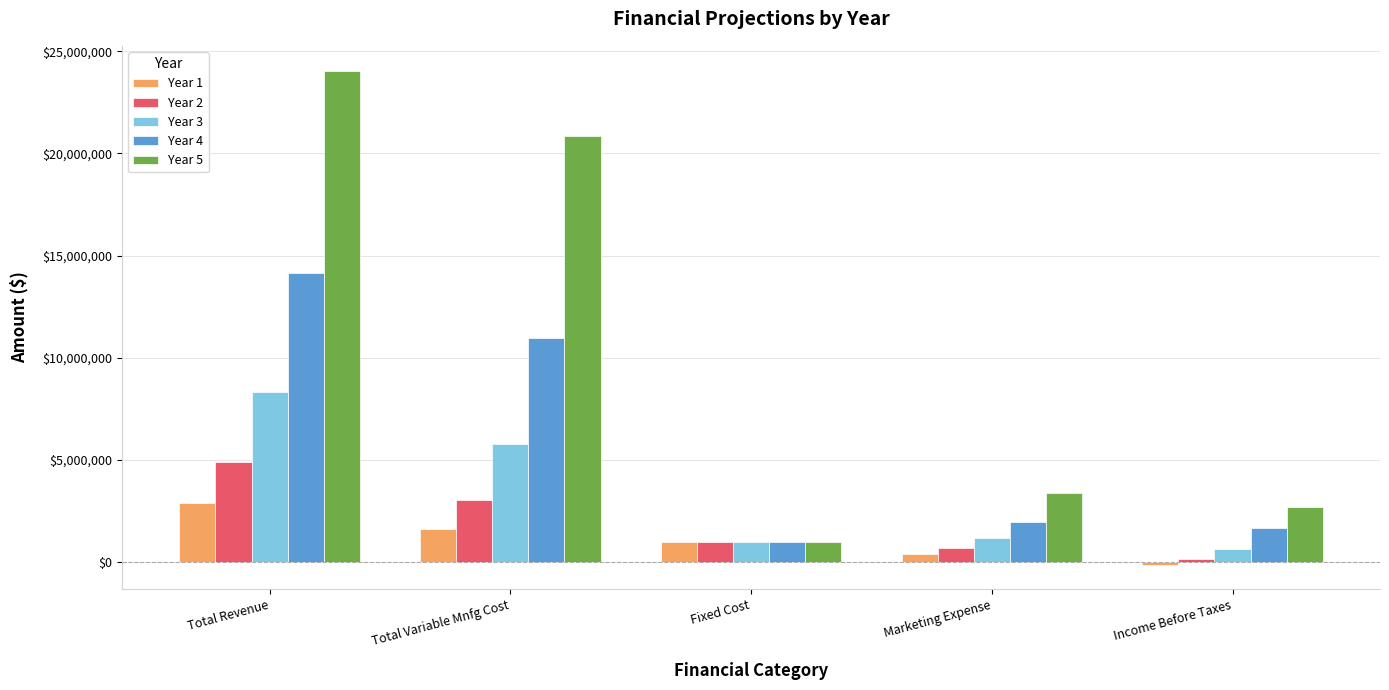

What are all the series names shown in the legend?

Year 1, Year 2, Year 3, Year 4, Year 5